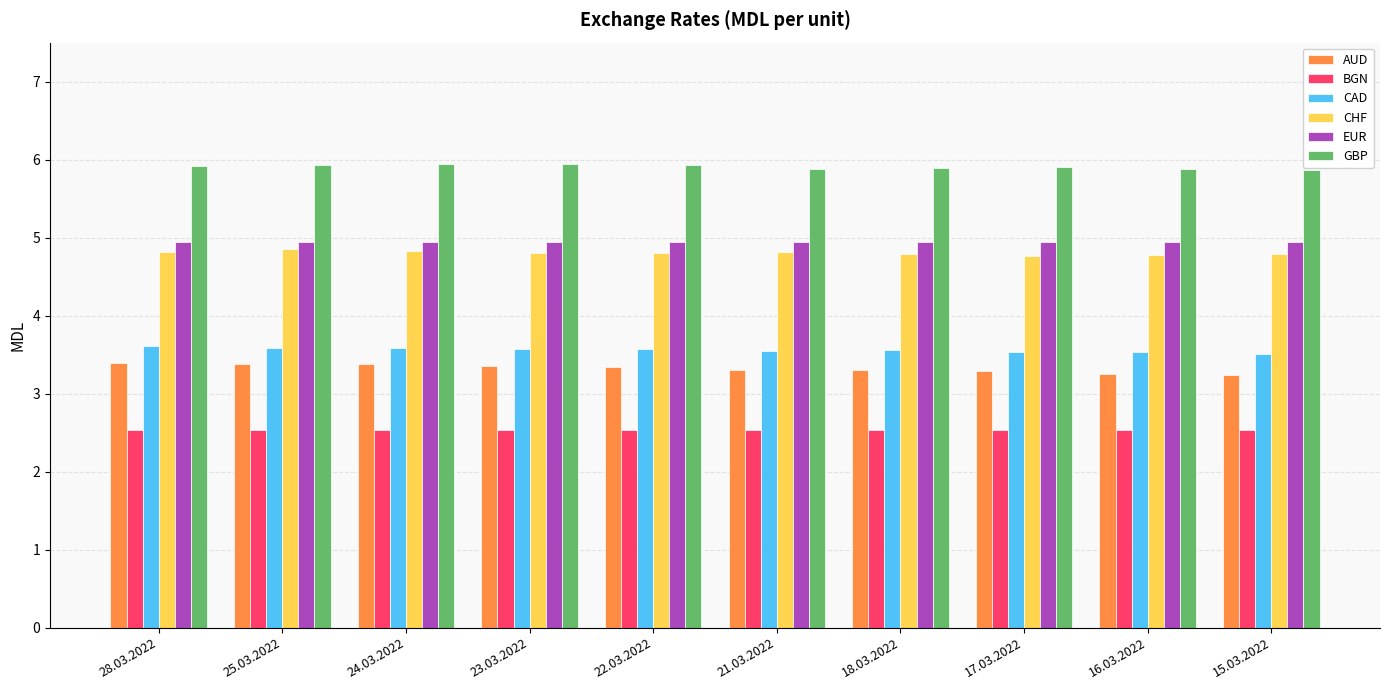

List the series in order of their peak value, lowest first.

BGN, AUD, CAD, CHF, EUR, GBP